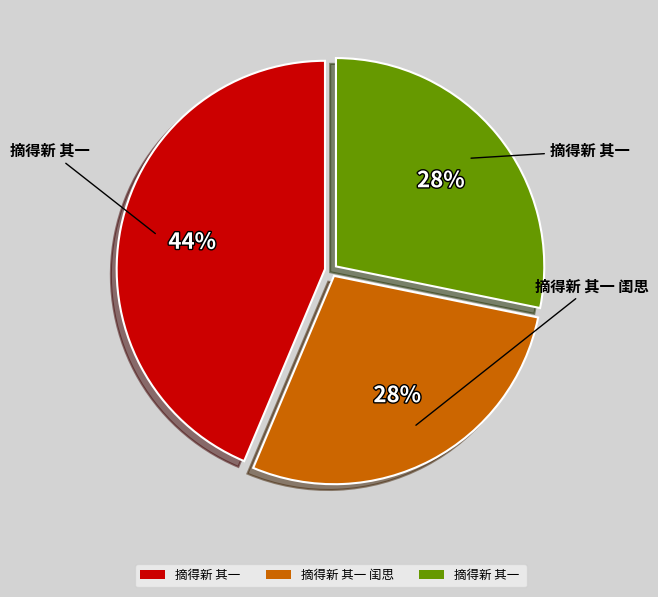

Does any single category account for the majority?

No